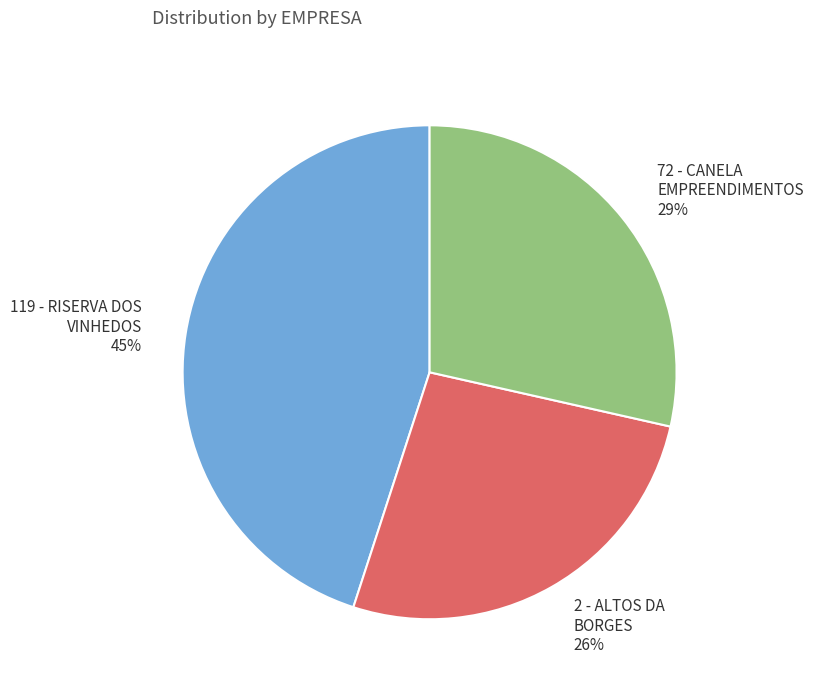

What is the largest slice in the pie chart?

119 - RISERVA DOS VINHEDOS